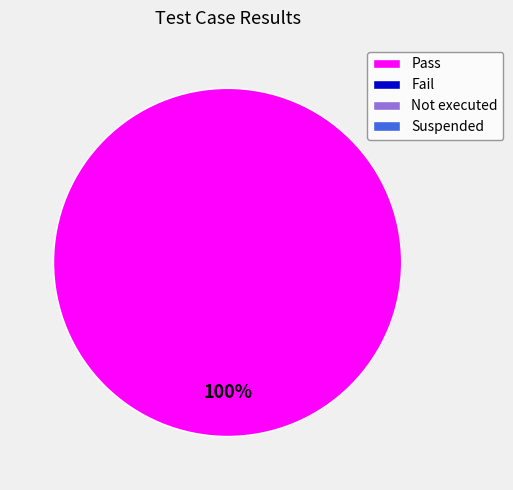

Is there any slice that represents more than half of the pie?

Yes